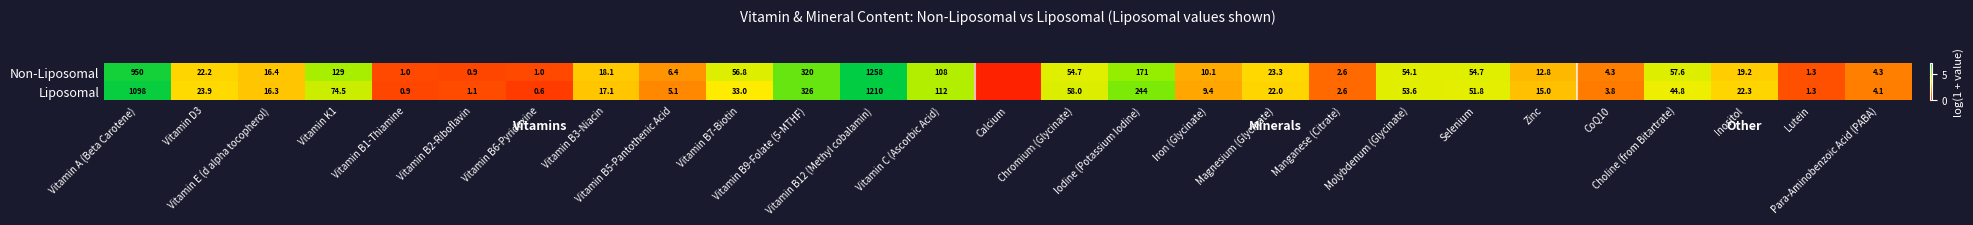

The value of Liposomal at Iron (Glycinate) is 1.4. True or false?

False